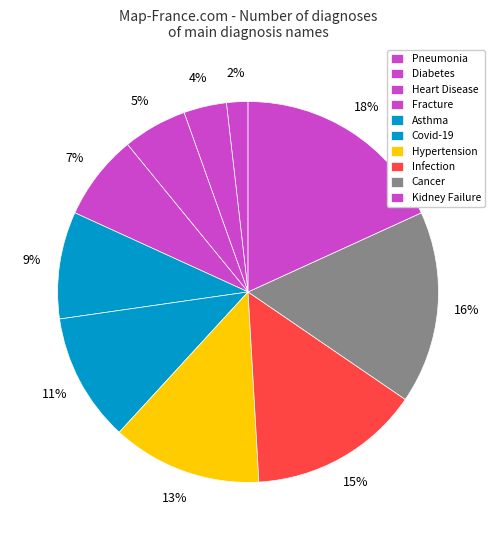

To the nearest percent, what is the difference between the largest and smallest slice percentages?

16%